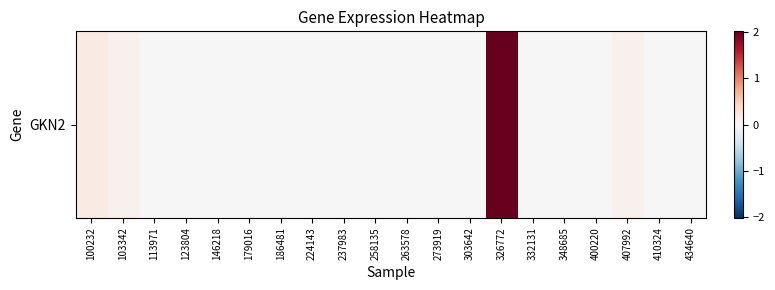

List the labels in order of value, largest first.

326772, 100232, 103342, 407992, 113971, 123804, 146218, 179016, 186481, 224143, 237983, 258135, 263578, 273919, 303642, 332131, 348685, 400220, 410324, 434640